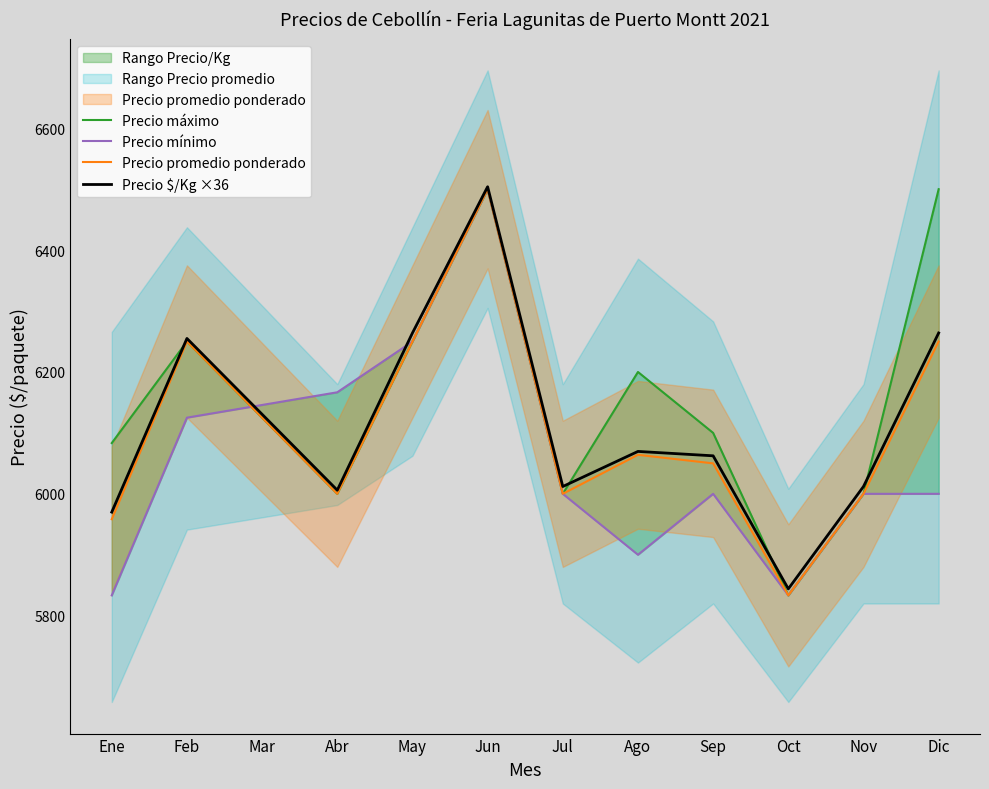

True or false: Precio promedio ponderado has a value of 6250.0 at Dic.

True